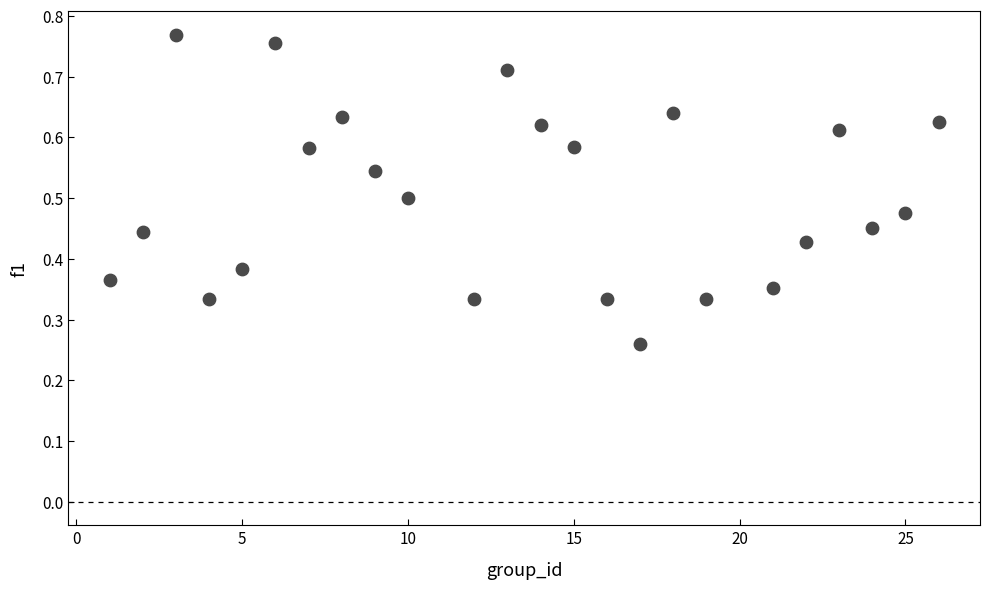

What is the range of X values (max minus min)?

25.0